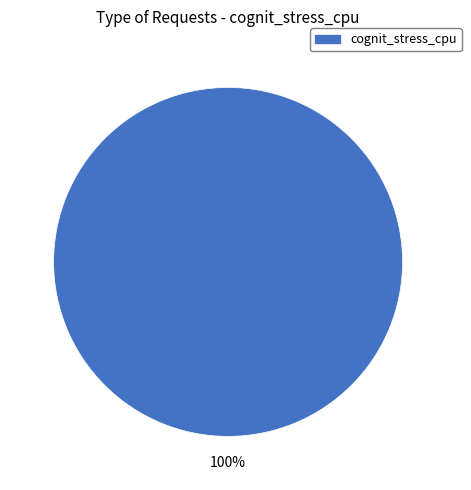

Is there a majority slice in this chart?

Yes